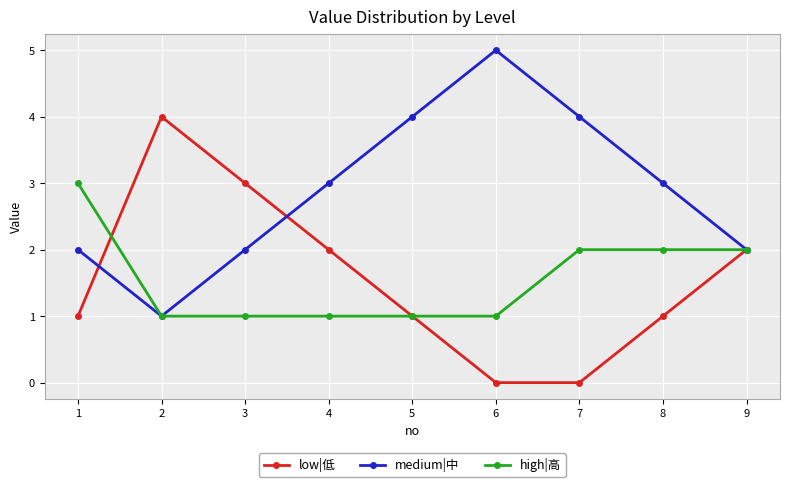

Between 6 and 8, which series saw the biggest shift?

medium|中